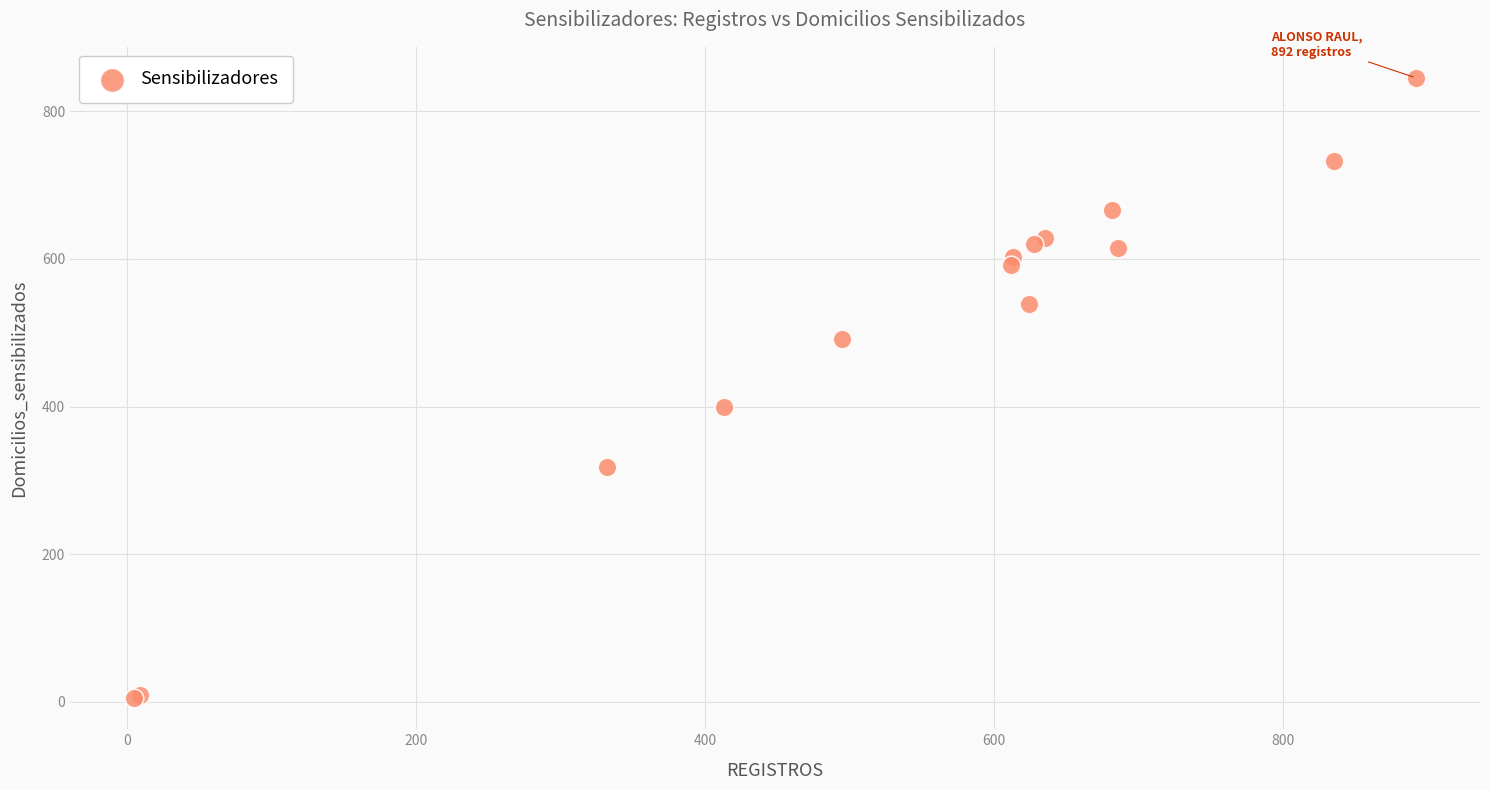

What Y value in the scatter plot is closest to 425?

400